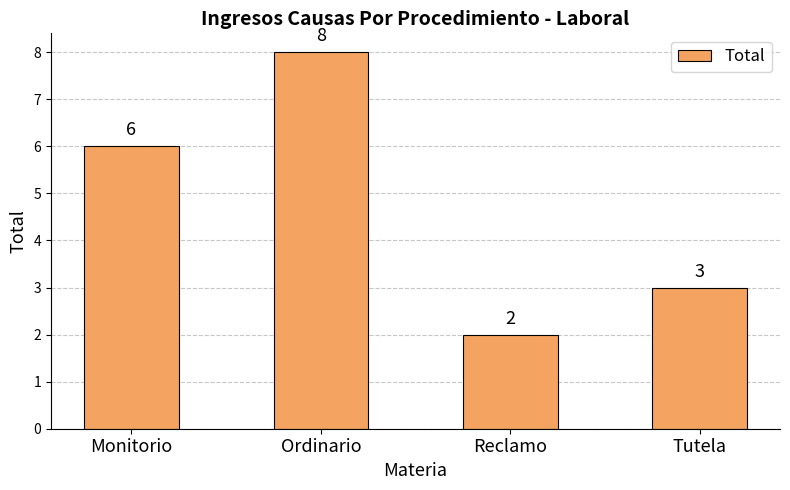

True or false: the data shows 3 at Tutela.

True